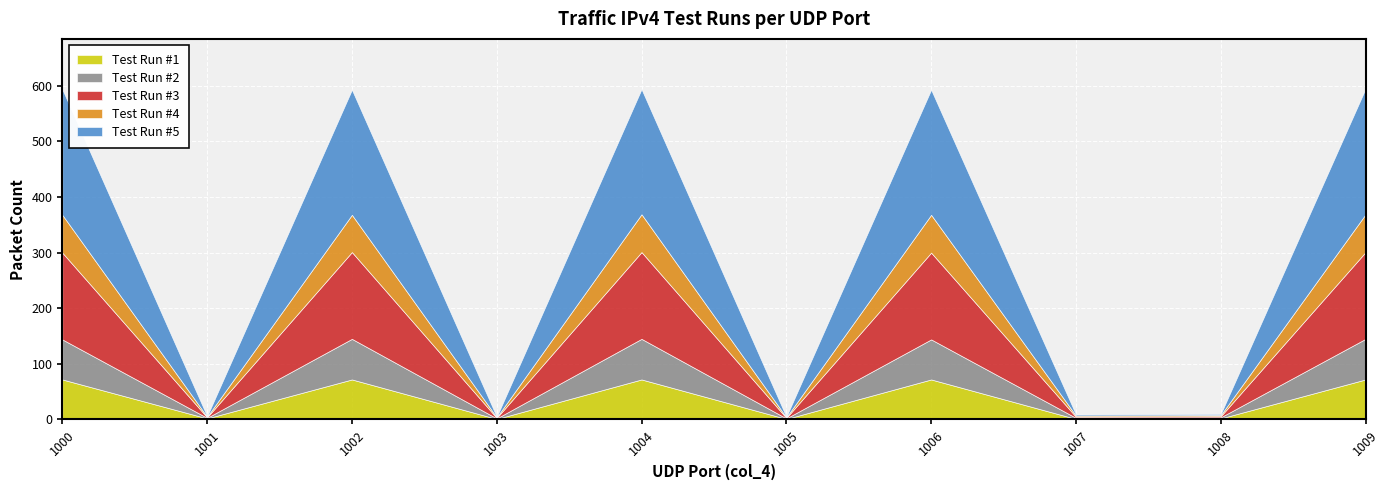

True or false: Test Run #4 and Test Run #5 cross at least once.

False